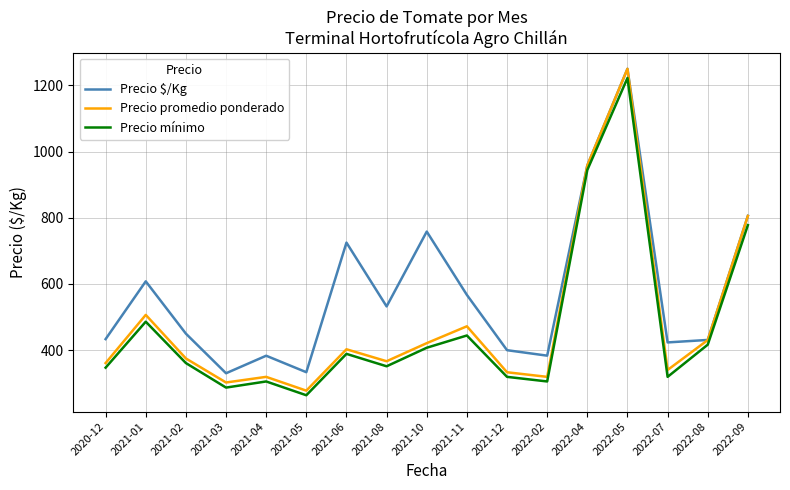

At which category is the sum across all series the highest?

2022-05